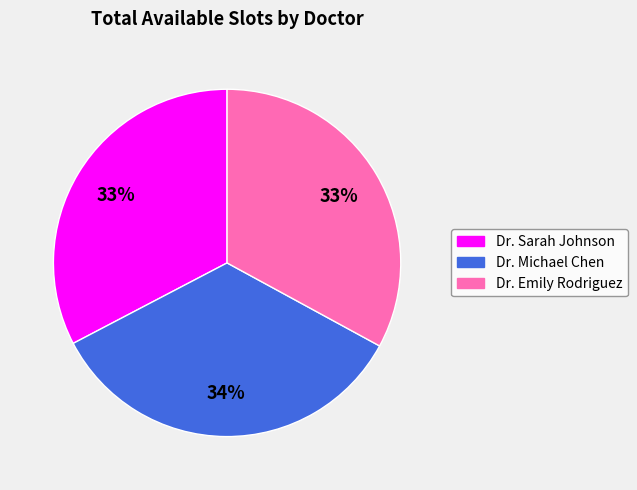

Is there any slice that represents more than half of the pie?

No